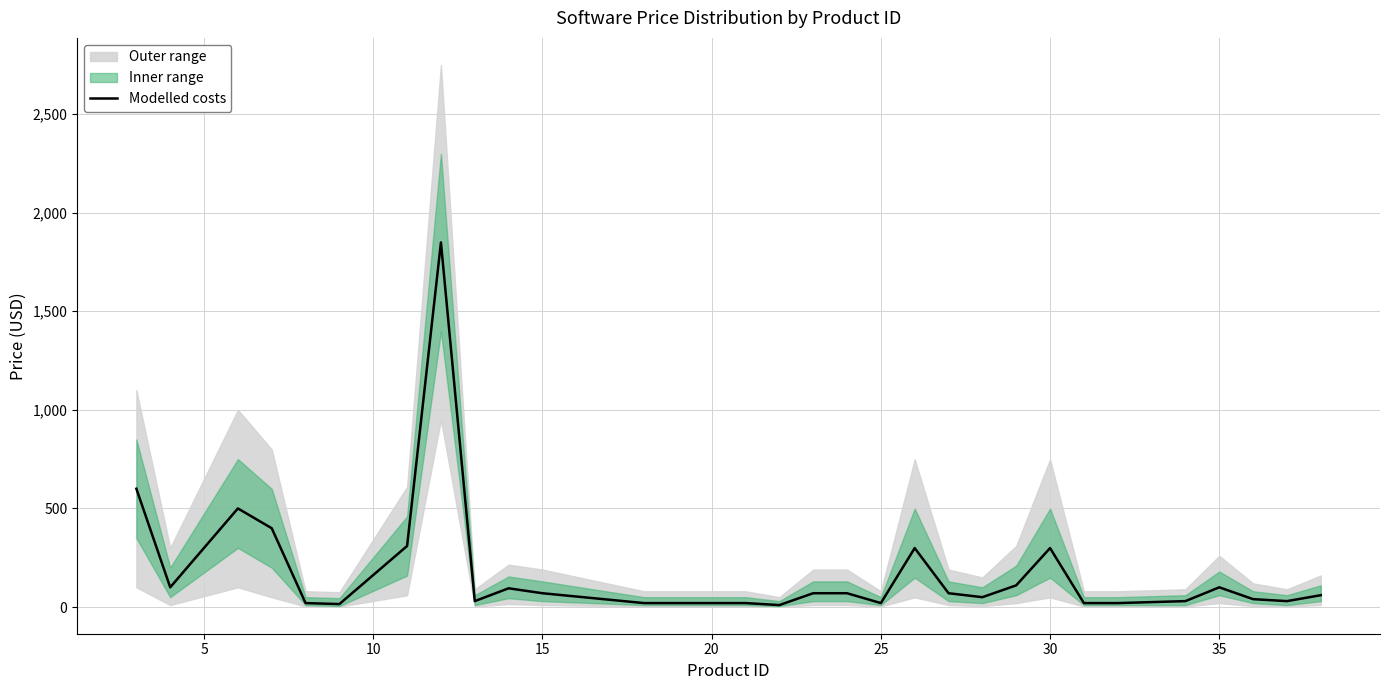

How many data points does each series have?

29